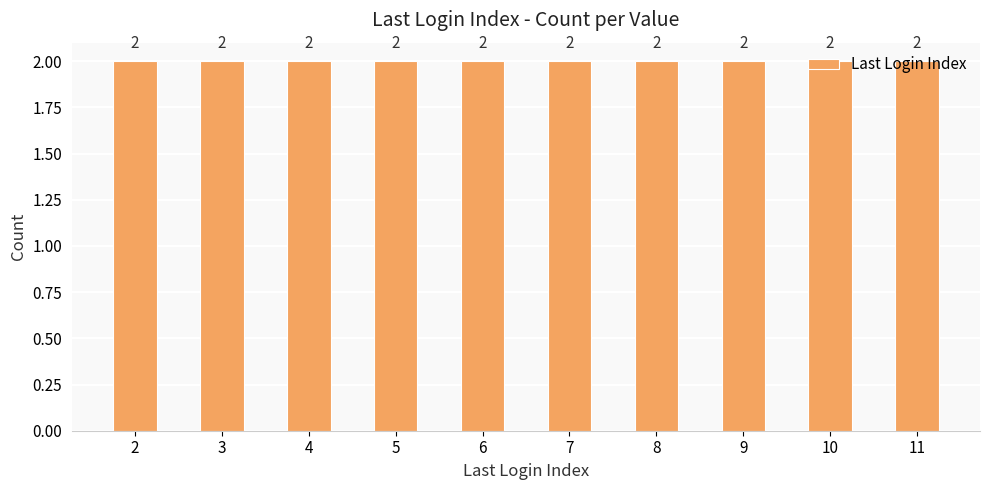

How many series are shown in this chart?

1